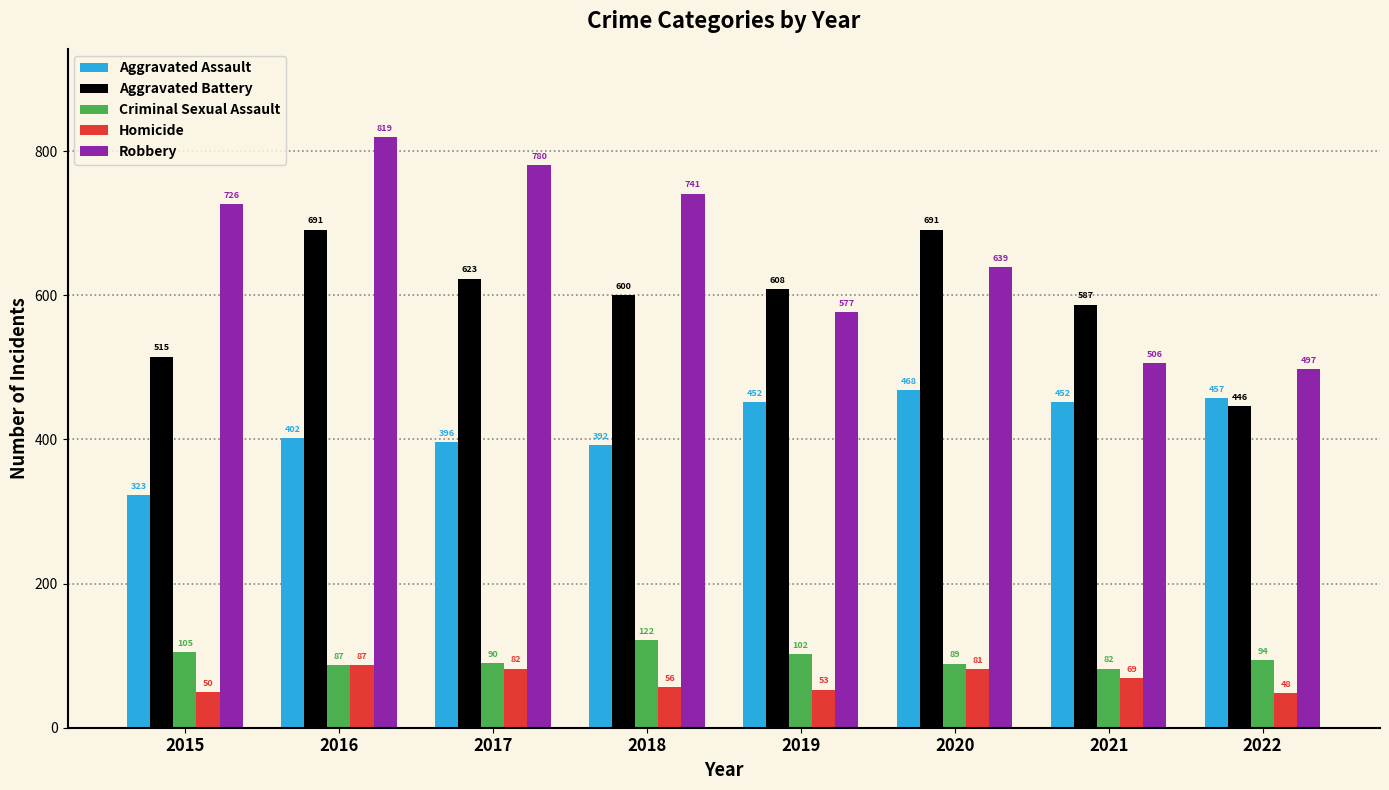

What is the value of the Robbery bar at the 2nd from the left?

819